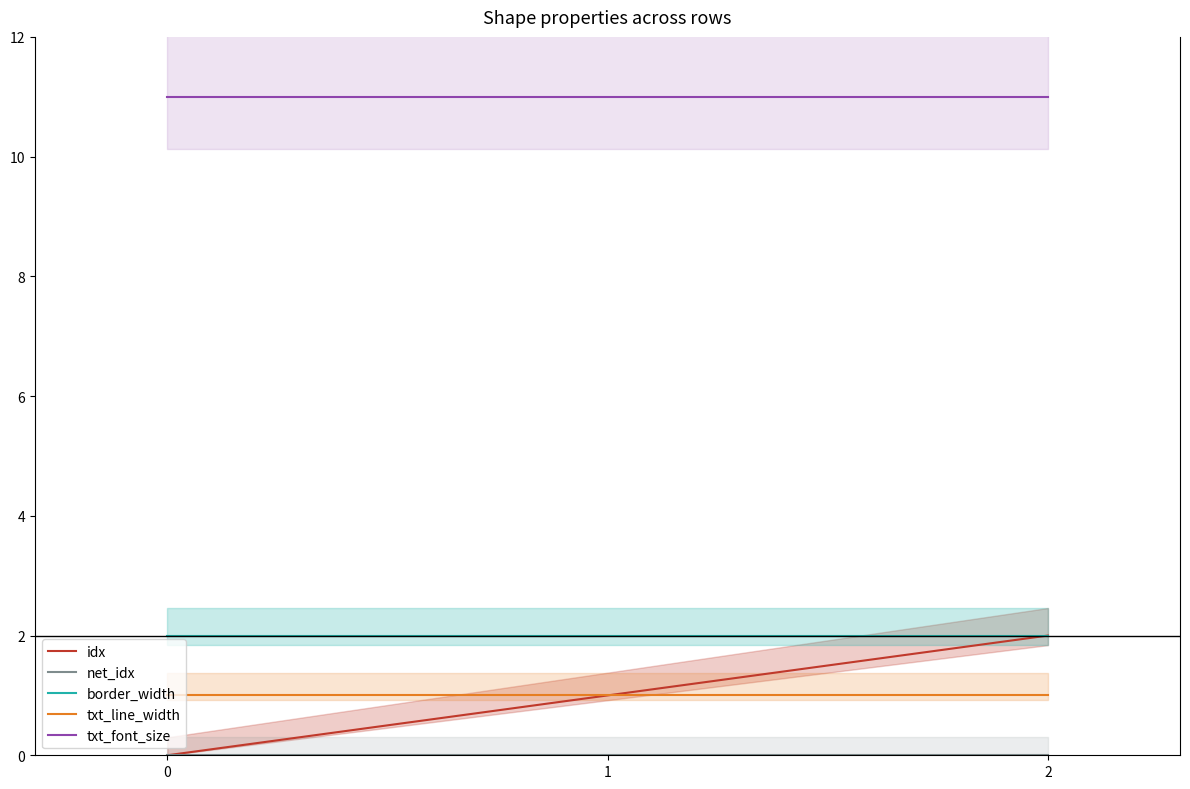

Reading left to right, extract all data points from this chart.

idx: 0=0	1=1	2=2
net_idx: 0=0	1=0	2=0
border_width: 0=2	1=2	2=2
txt_line_width: 0=1	1=1	2=1
txt_font_size: 0=11	1=11	2=11